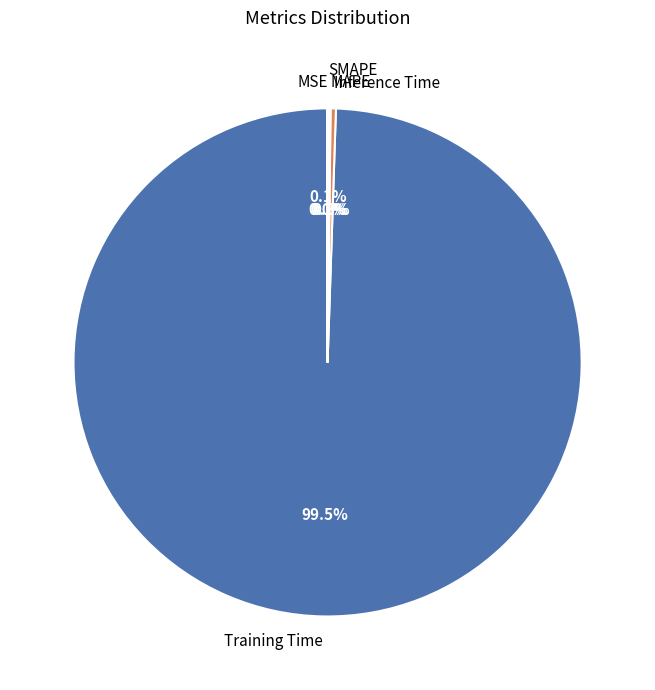

Combined, what portion of the pie is MAPE and Training Time?

99.6%